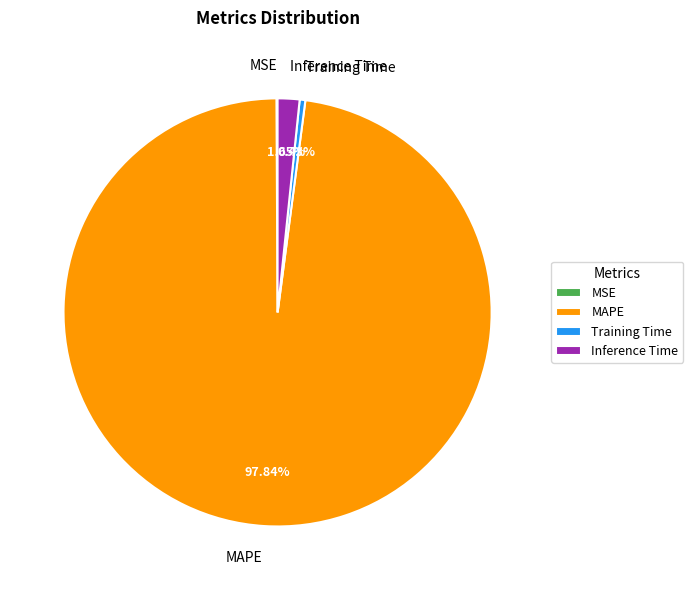

To the nearest percent, what is the average slice percentage?

25%